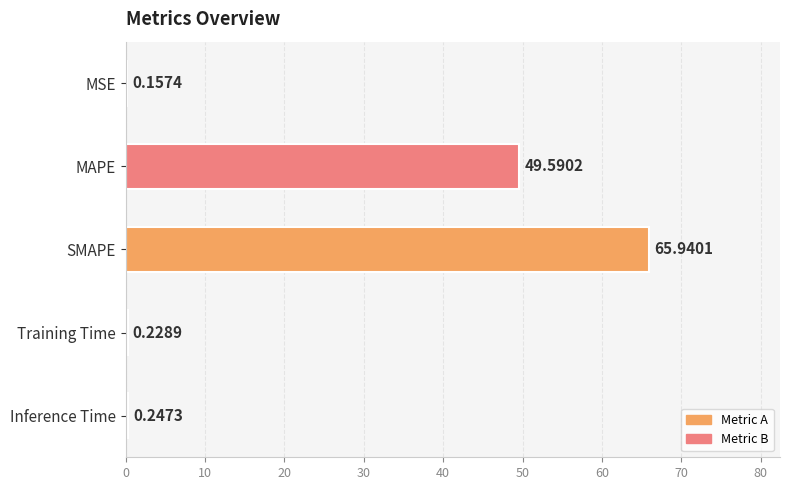

Which label corresponds to the largest value in the chart?

SMAPE